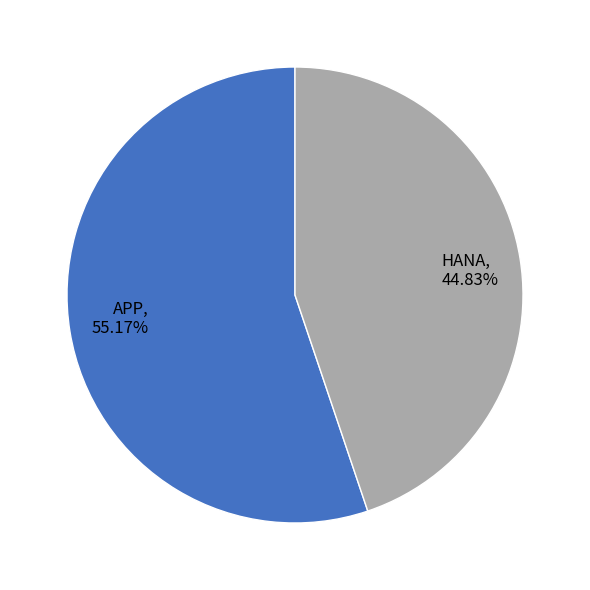

What is the majority slice?

APP